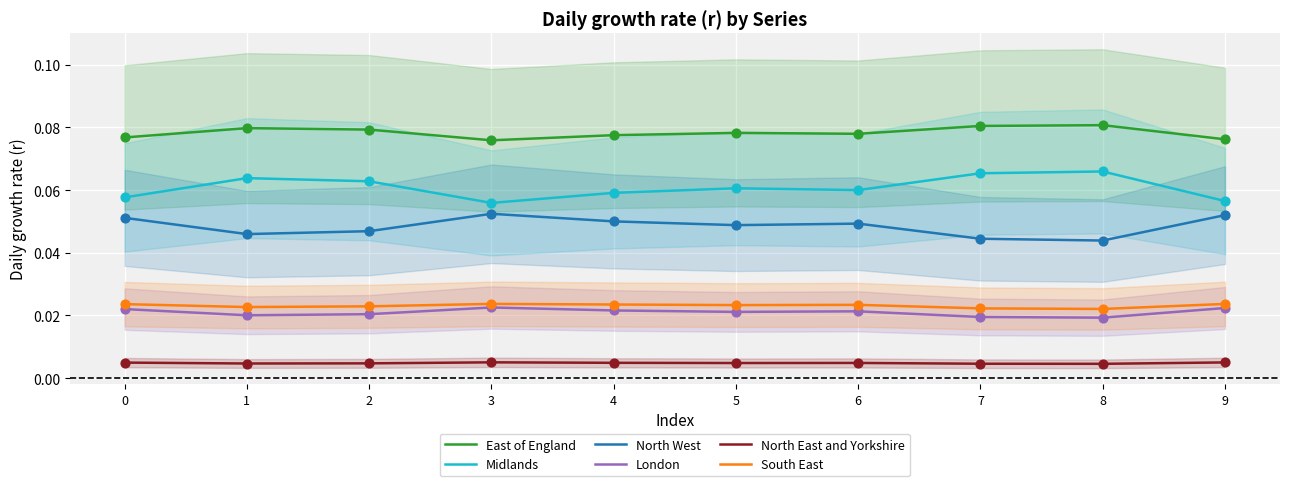

What is the total value across all series at 0?

0.2